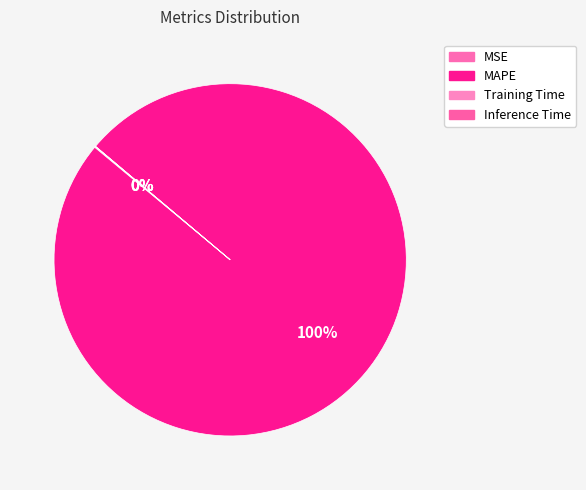

Is there a majority slice in this chart?

Yes